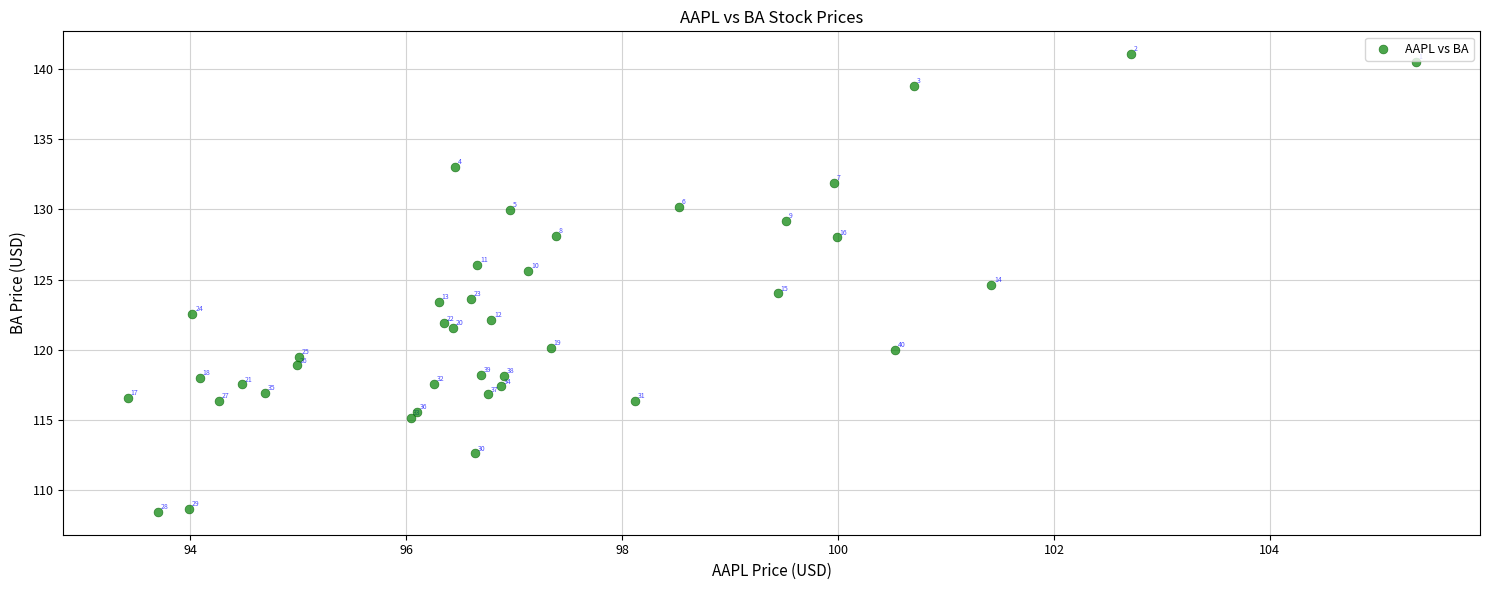

What Y value in the scatter plot is closest to 124?

124.0